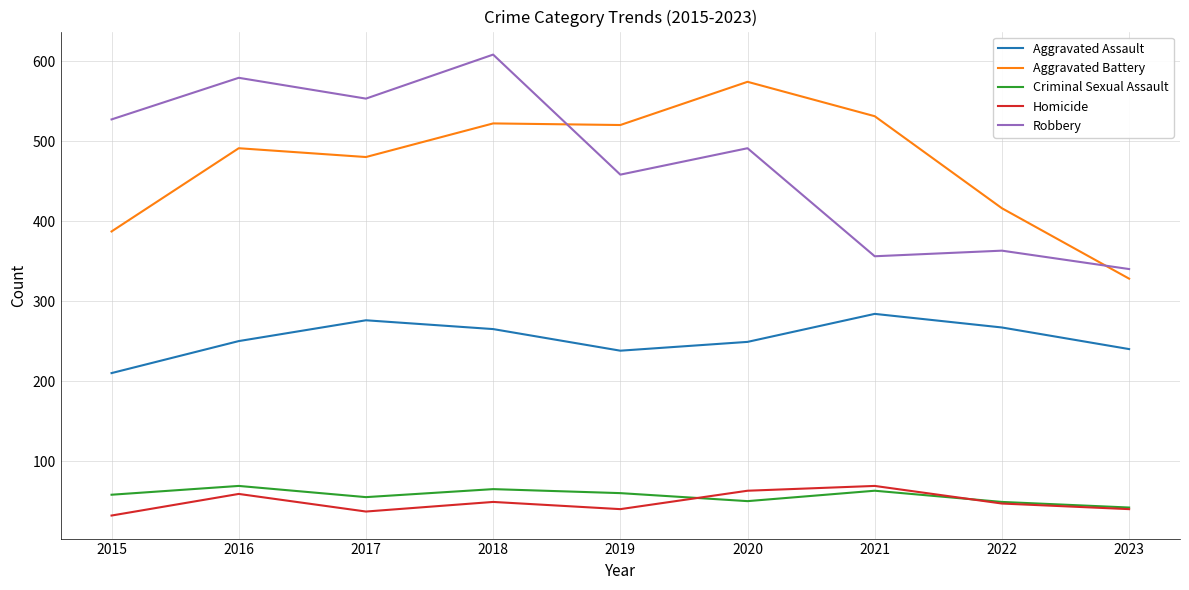

At how many categories does at least one series exceed 265?

9